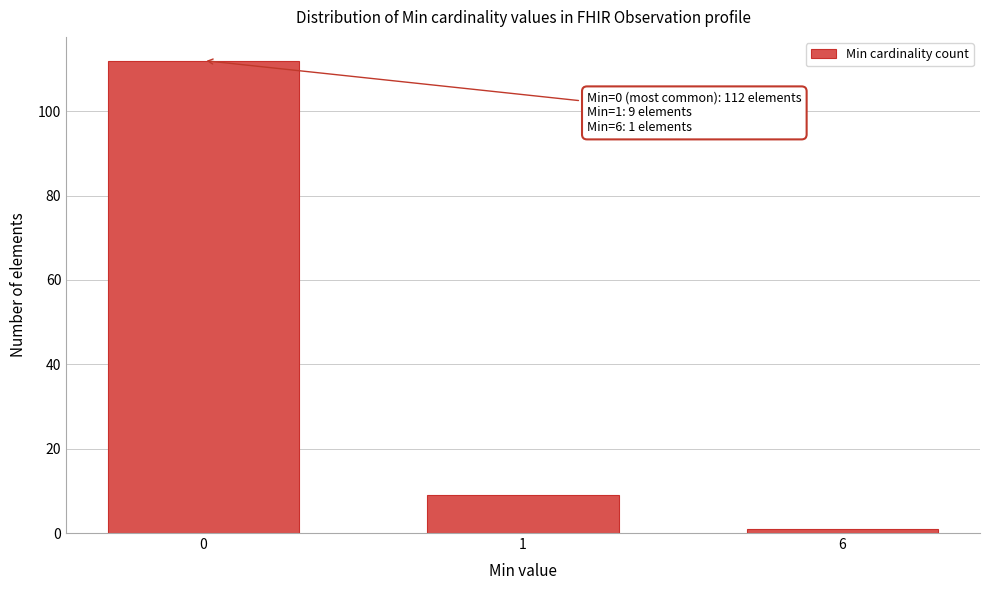

Reading right to left, what are all the values shown in this chart?

6=1	1=9	0=112